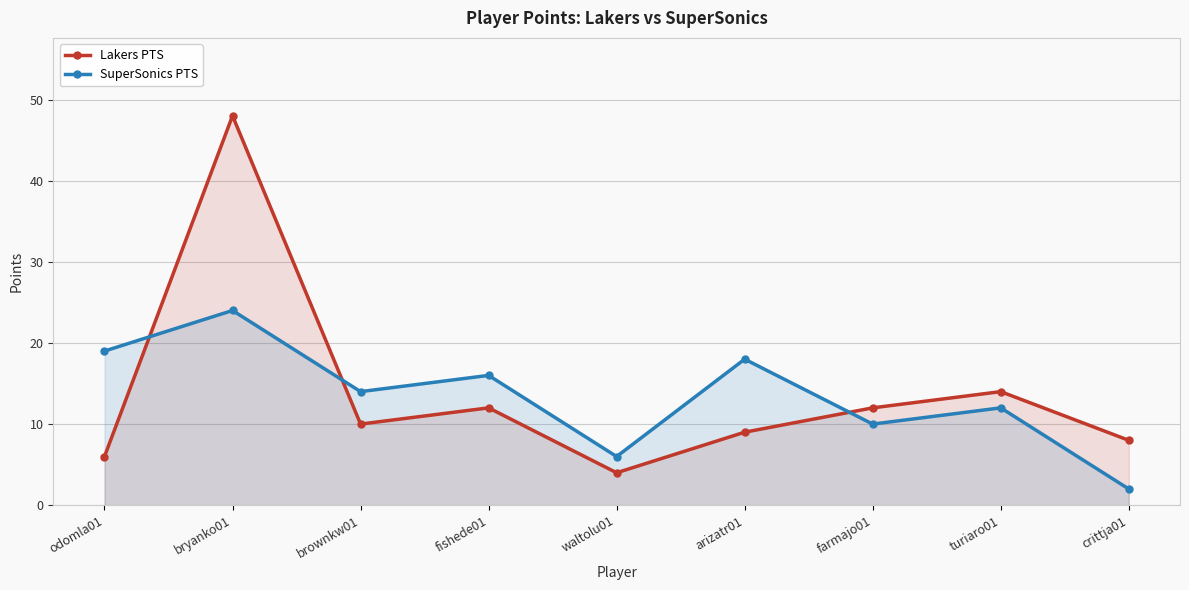

List the series in order of their overall mean, lowest first.

SuperSonics PTS, Lakers PTS